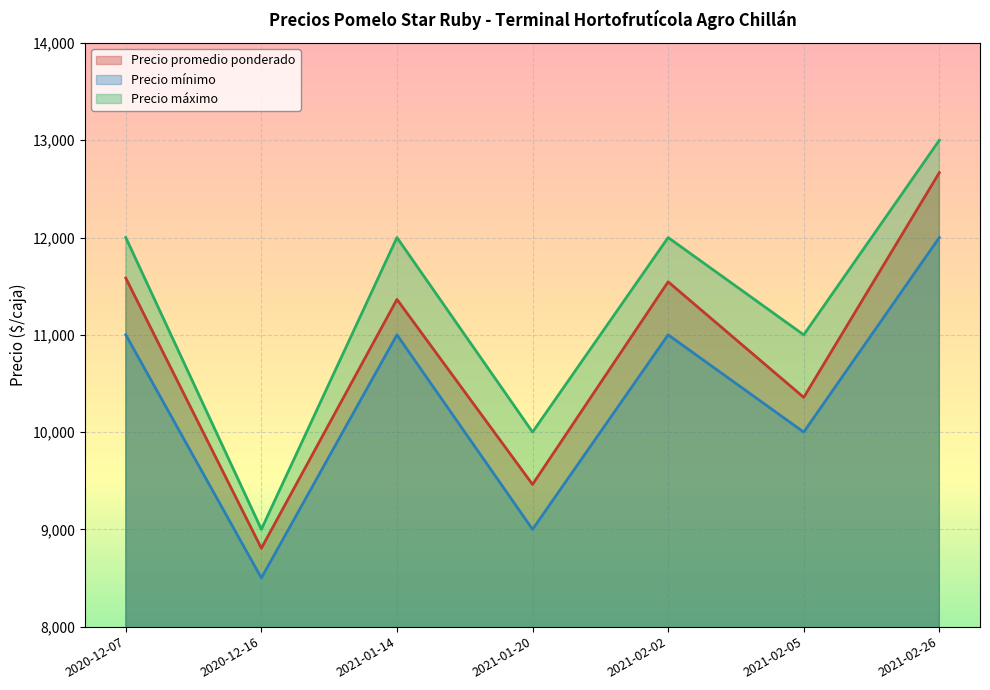

True or false: Precio máximo and Precio promedio ponderado cross at least once.

False